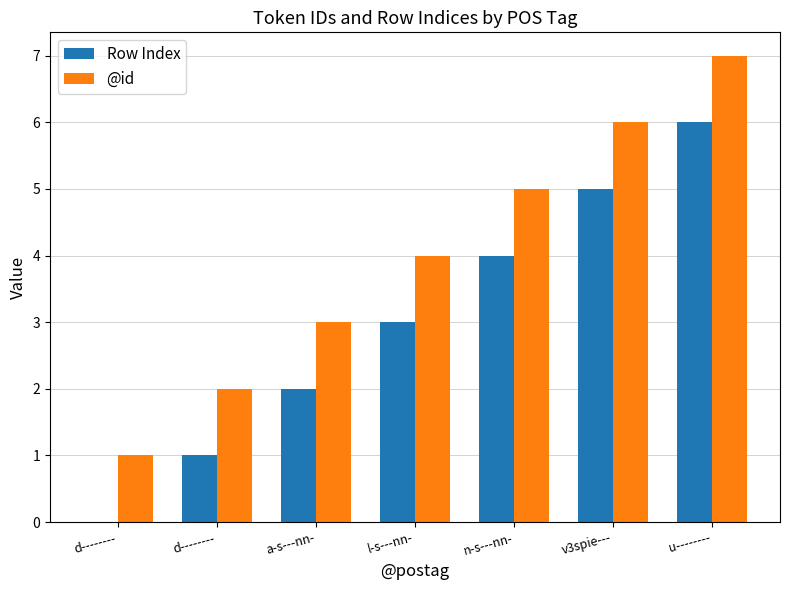

The value of Row Index at d-------- is -2. True or false?

False